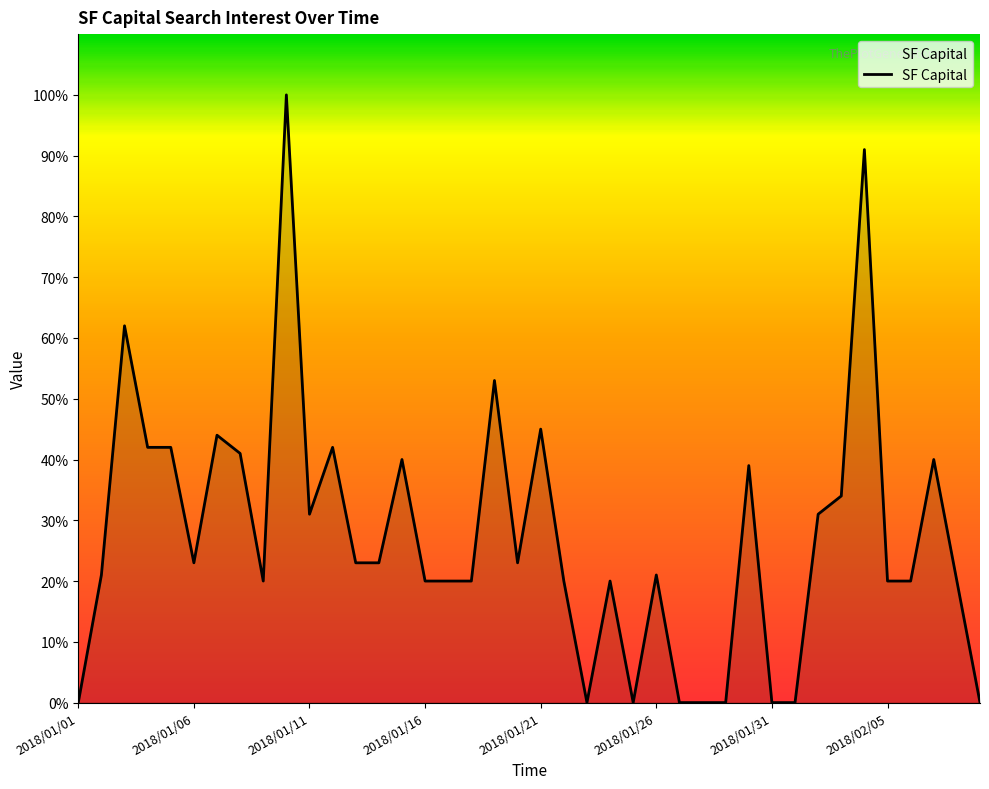

What is the maximum value shown in the chart?

100